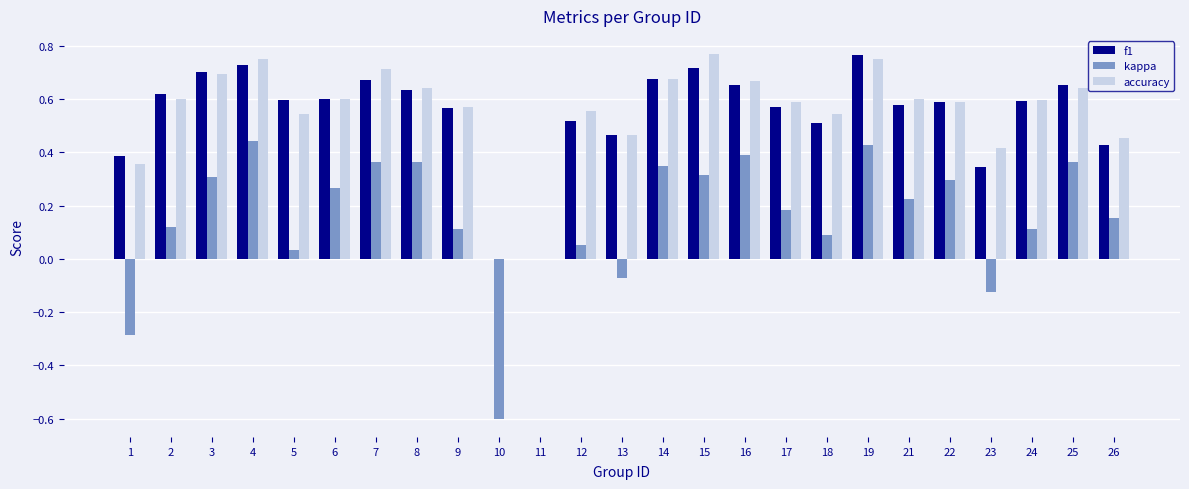

The value of kappa at 24 is 0.2. True or false?

False